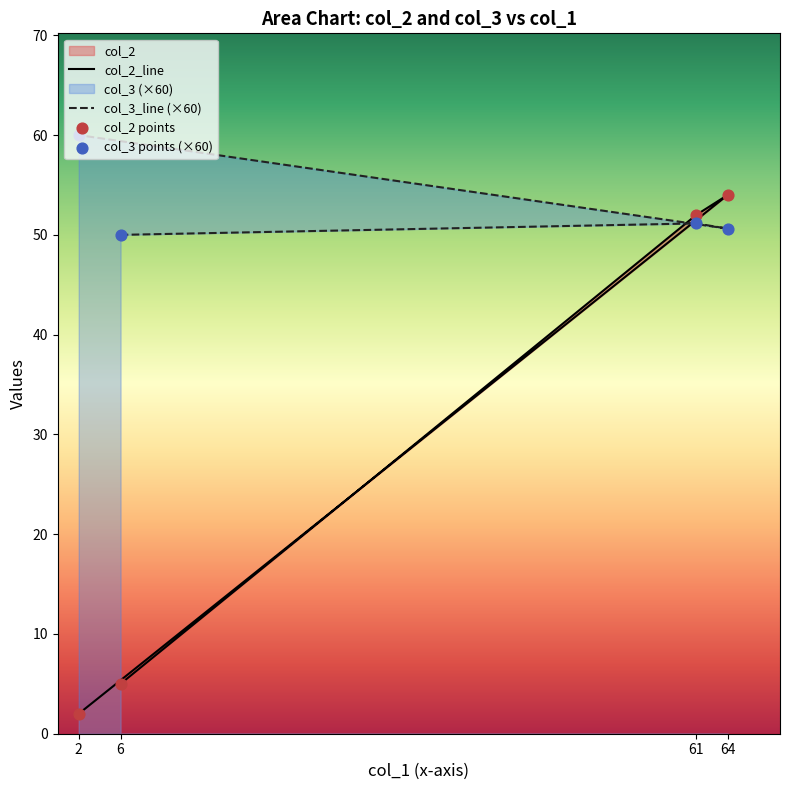

Which series has the largest total across all categories?

col_3_line (×60)